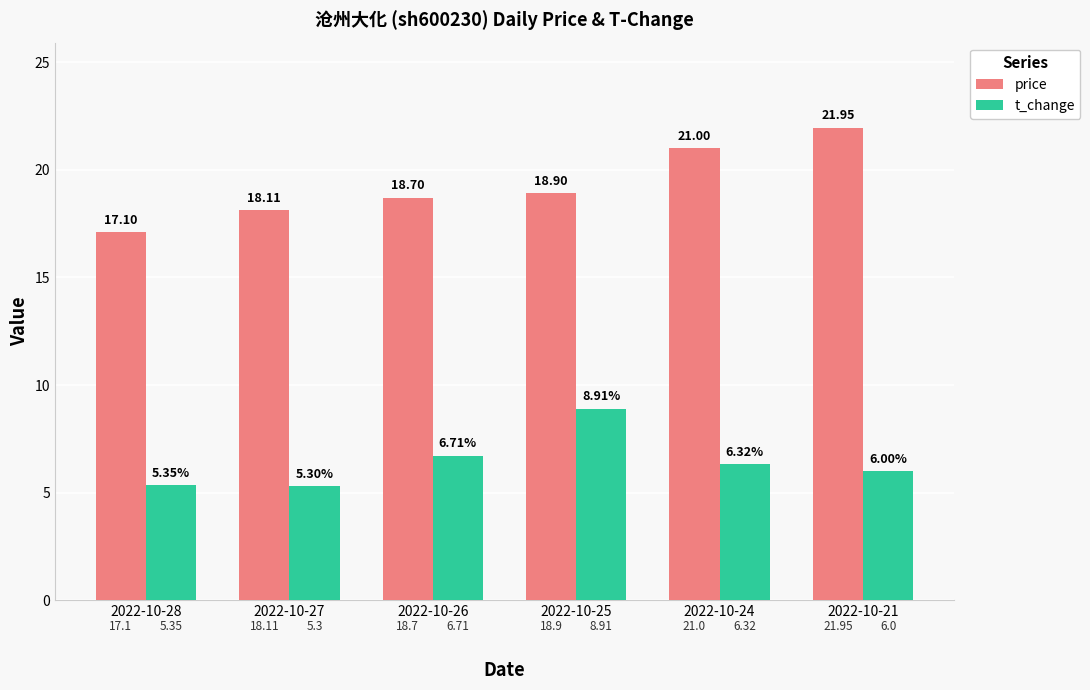

What is the value of the t_change bar at the 5th from the left?

6.3